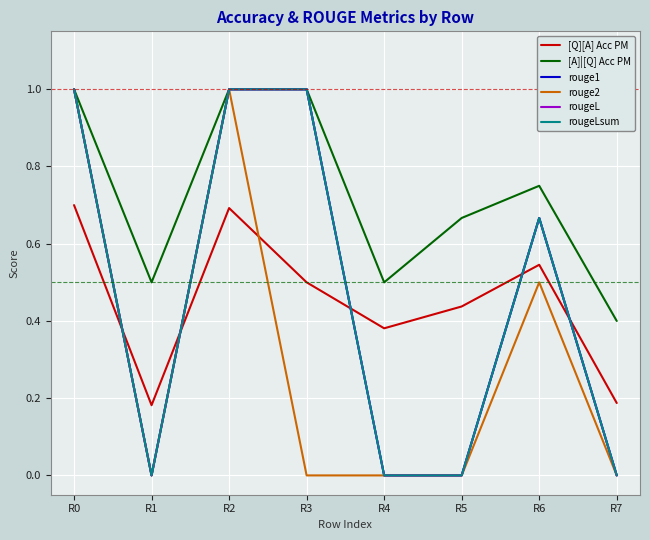

Which series has the largest total across all categories?

[A]|[Q] Acc PM